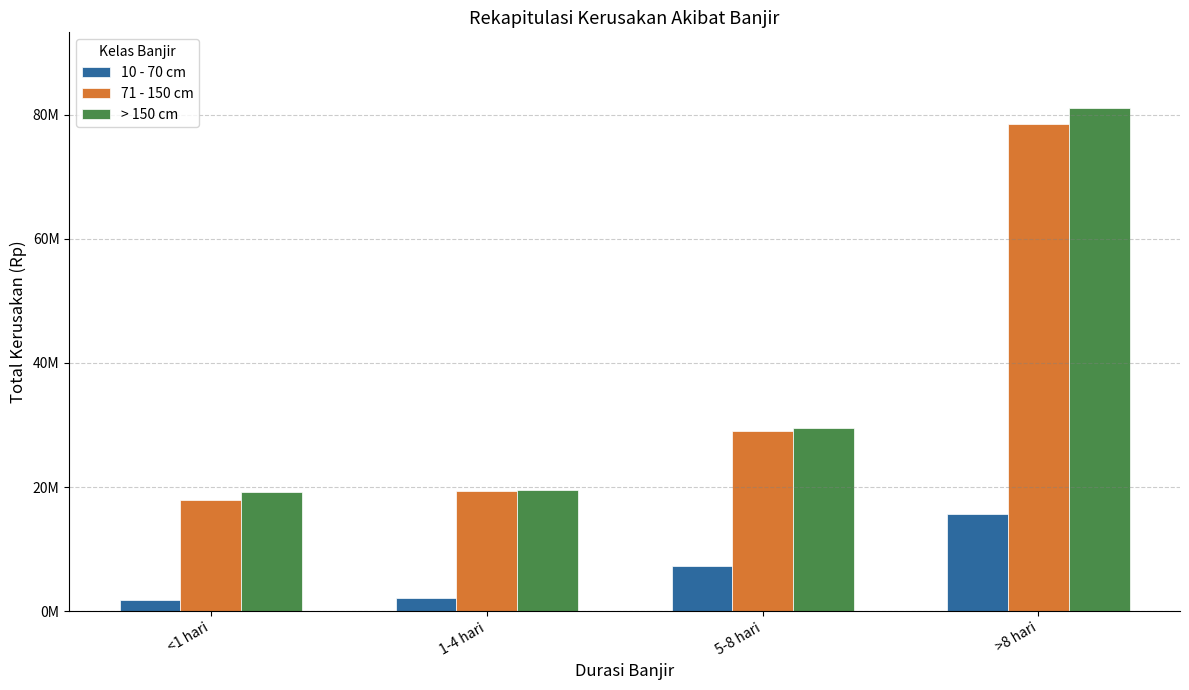

What are all the series names shown in the legend?

10 - 70 cm, 71 - 150 cm, > 150 cm